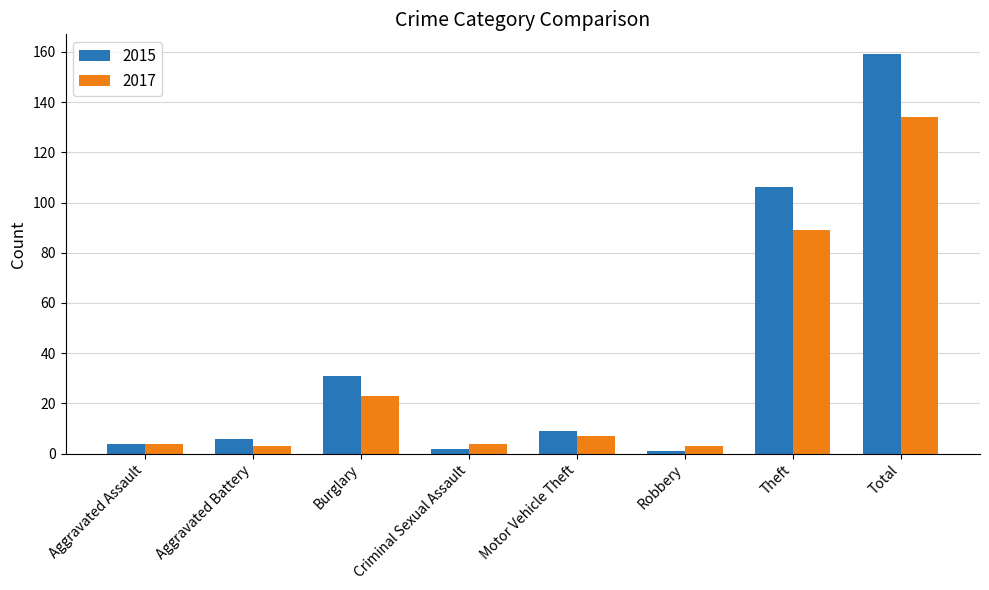

What is the minimum value shown in the chart?

1